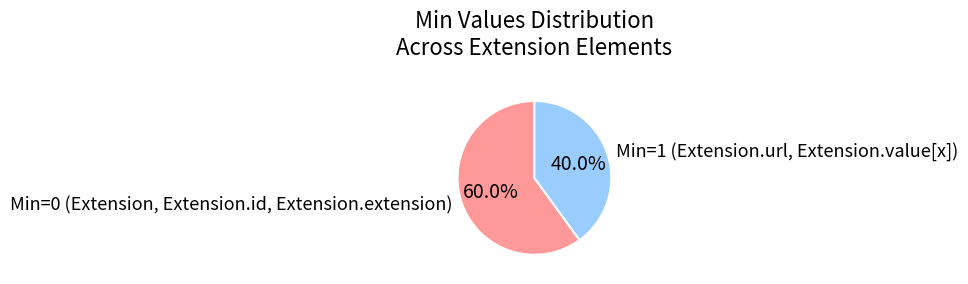

Which category has the smallest portion of the pie?

Min=1 (Extension.url, Extension.value[x])